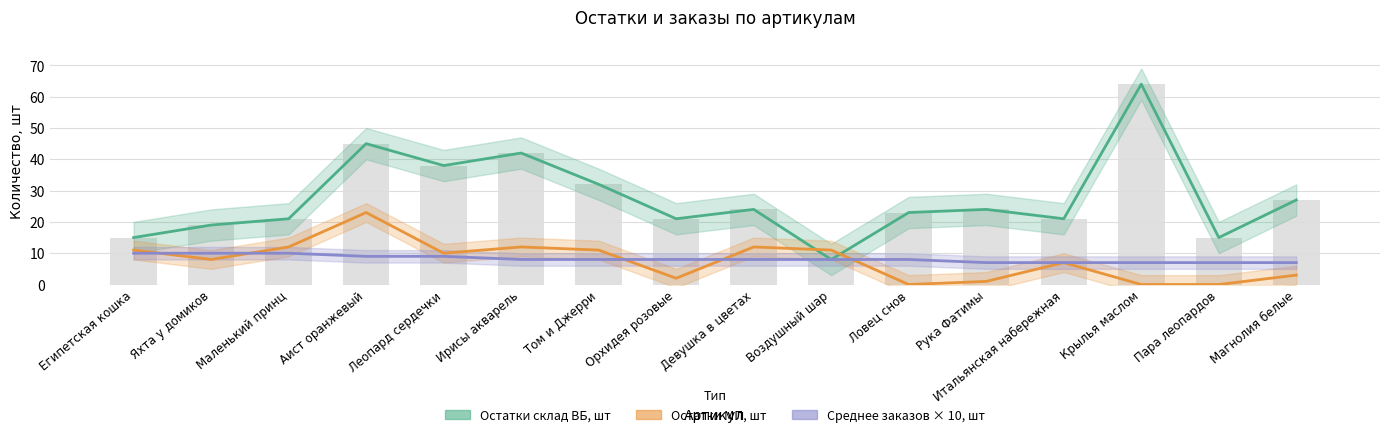

Rank the series at Маленький принц from highest to lowest value.

Остатки склад ВБ, шт, Остатки МП, шт, Среднее количество заказов в день, шт